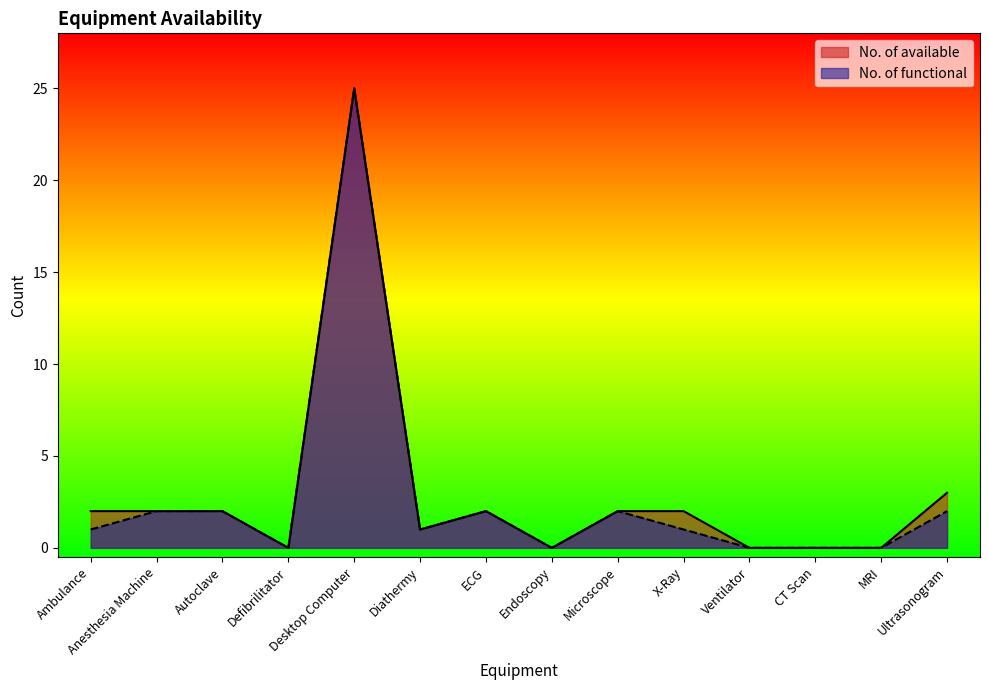

Rank the series at Ambulance from lowest to highest value.

No. of functional, No. of available